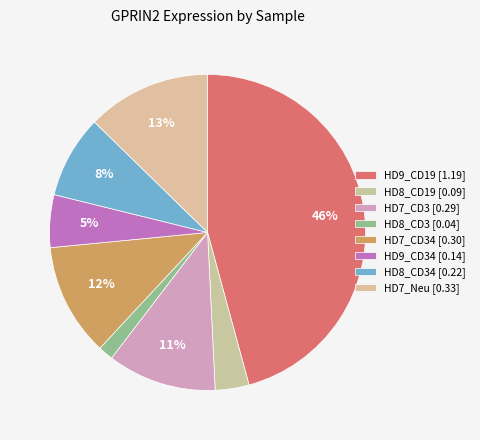

How many slices are in this pie chart?

8